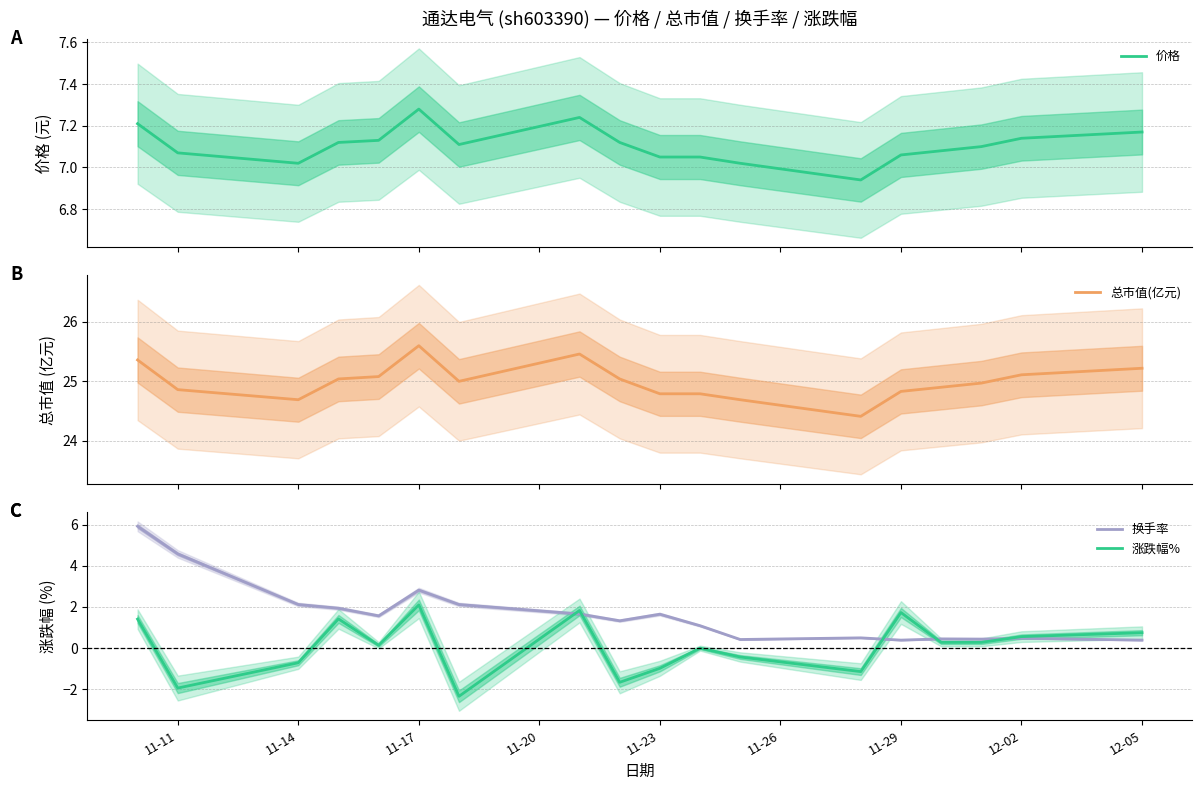

Is it true that 涨跌幅% equals 1.3 at 12-05?

False